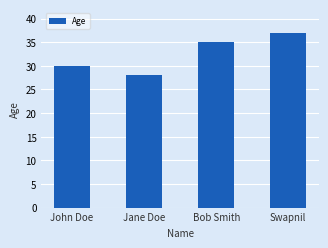

List the labels in order of value, smallest first.

Jane Doe, John Doe, Bob Smith, Swapnil